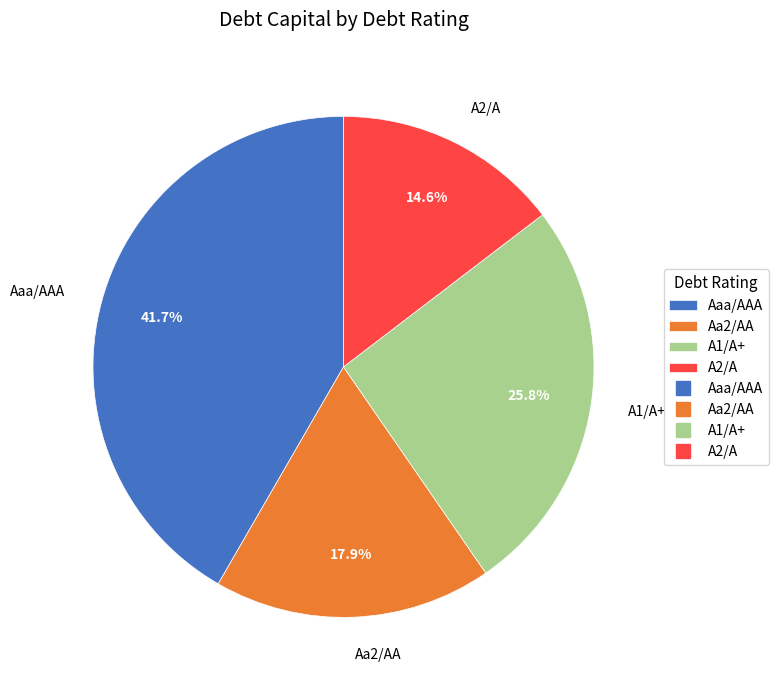

To the nearest percent, what is the average slice percentage?

25%